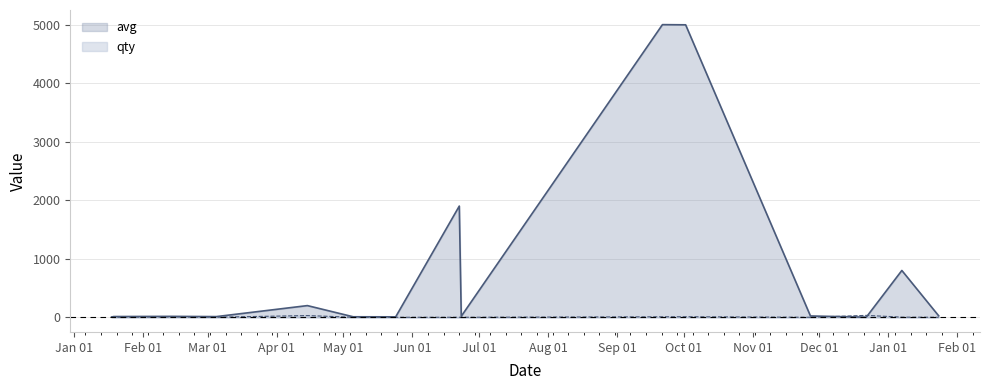

List the series in order of their peak value, highest first.

avg, qty